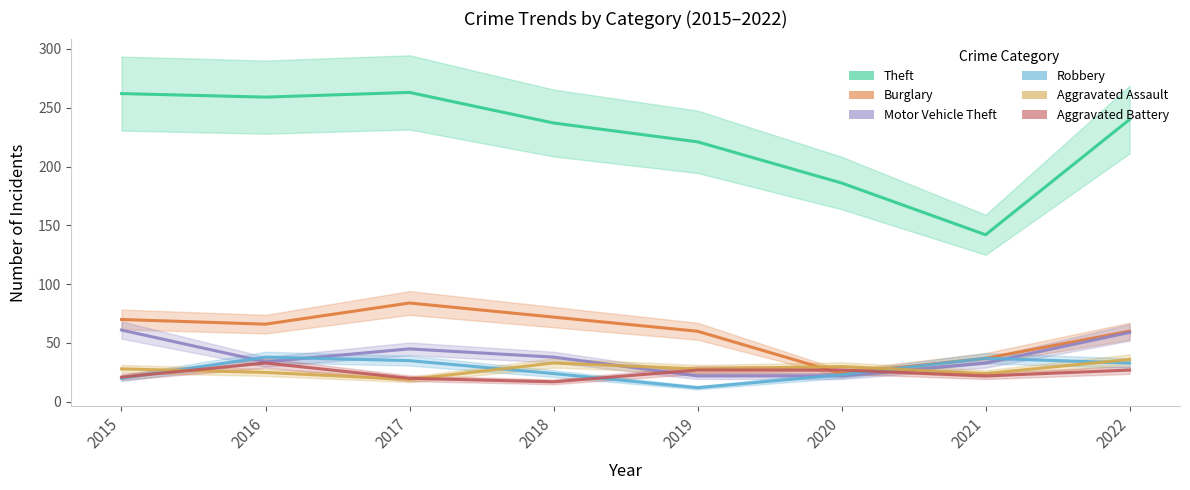

What is the value of the Theft point at the 1st from the left?

262